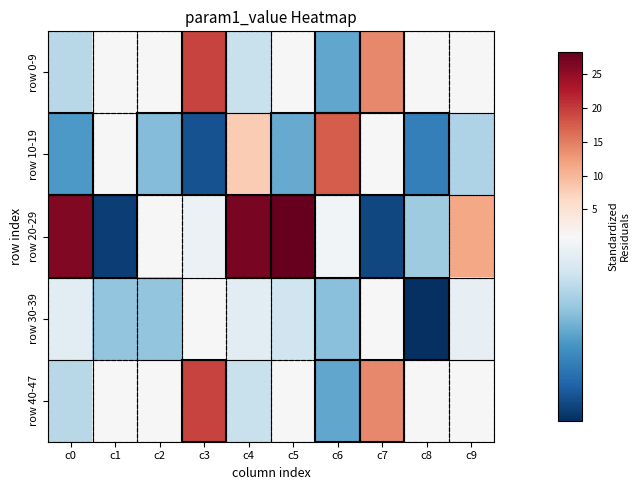

Count the number of categories in the chart.

10